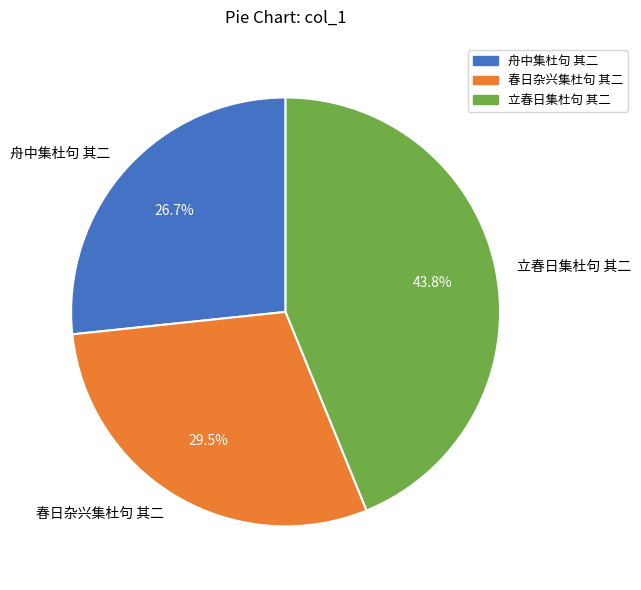

Which slice is the largest?

立春日集杜句 其二